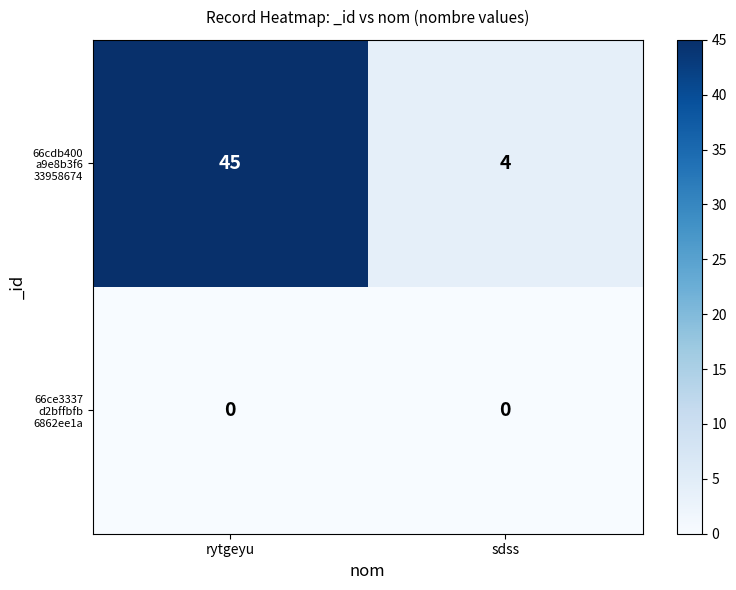

What is the maximum value shown in the chart?

45